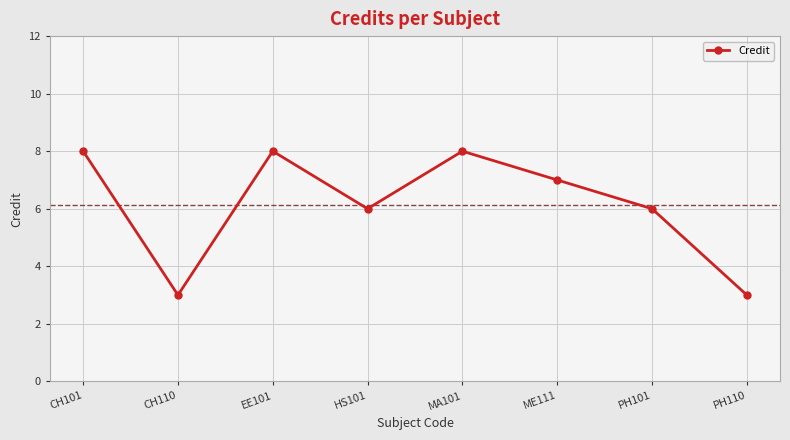

What is the difference between the values at EE101 and CH110?

5